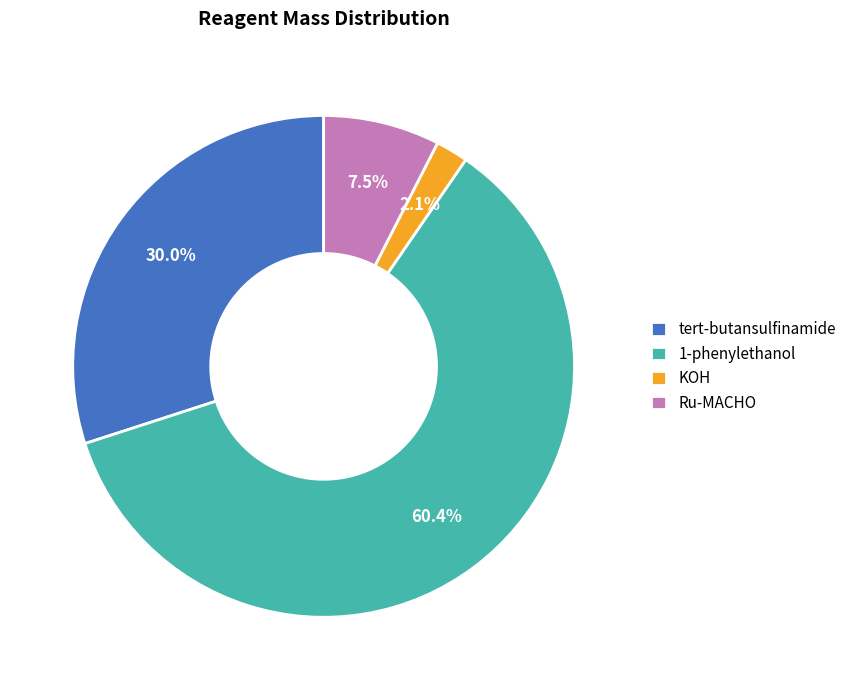

What is the total percentage of tert-butansulfinamide and 1-phenylethanol?

90.4%